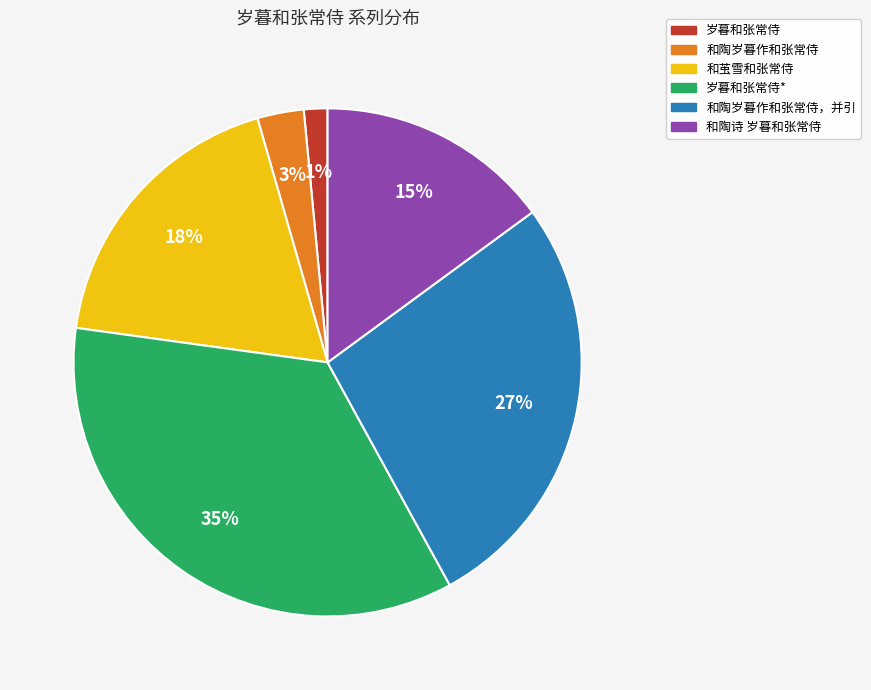

Does 岁暮和张常侍* represent more than half of the total?

No